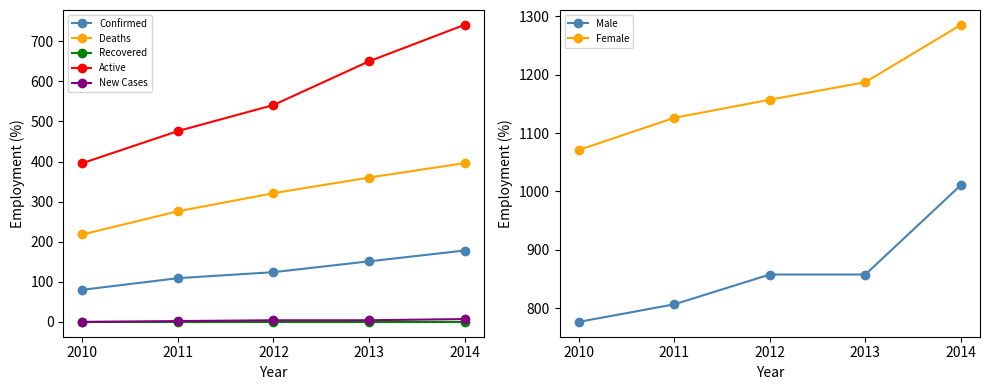

True or false: Deaths and Confirmed intersect in this chart.

False